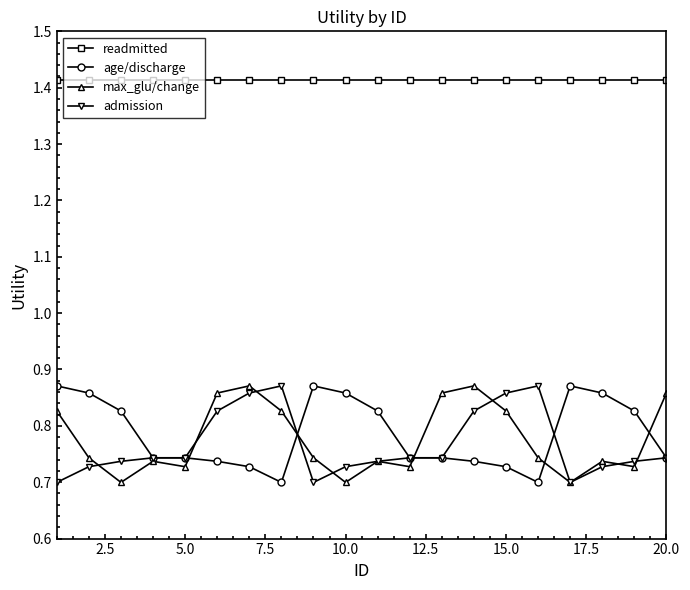

True or false: admission has more than 1 interior local peaks.

True